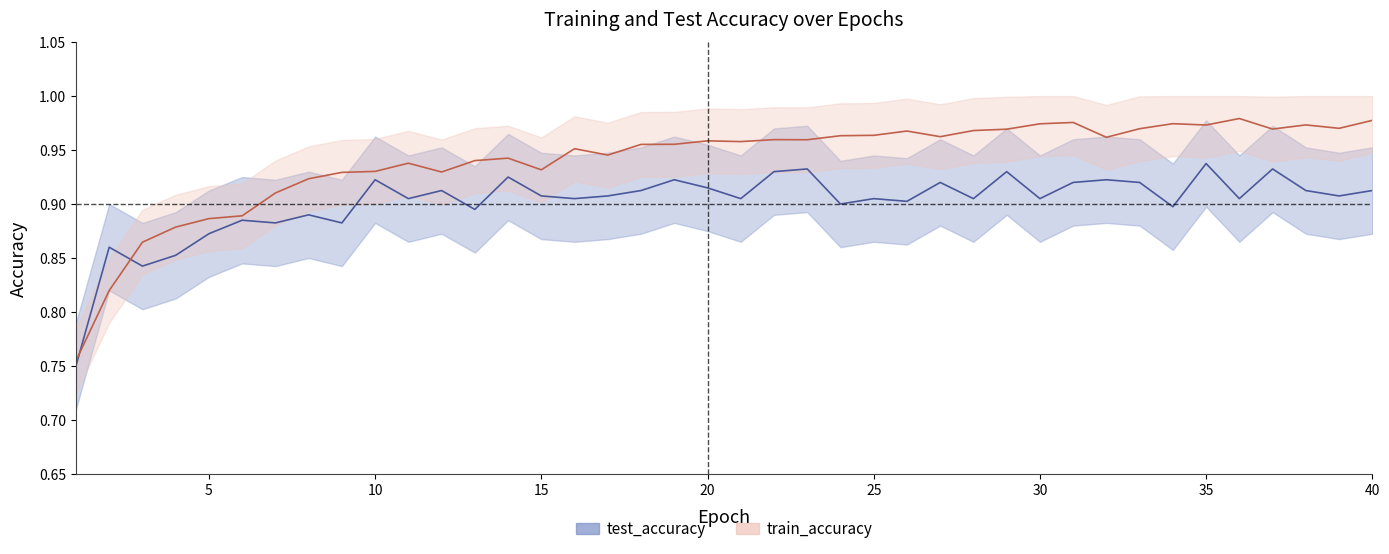

The train_accuracy series shows 1.0 at 35. True or false?

True